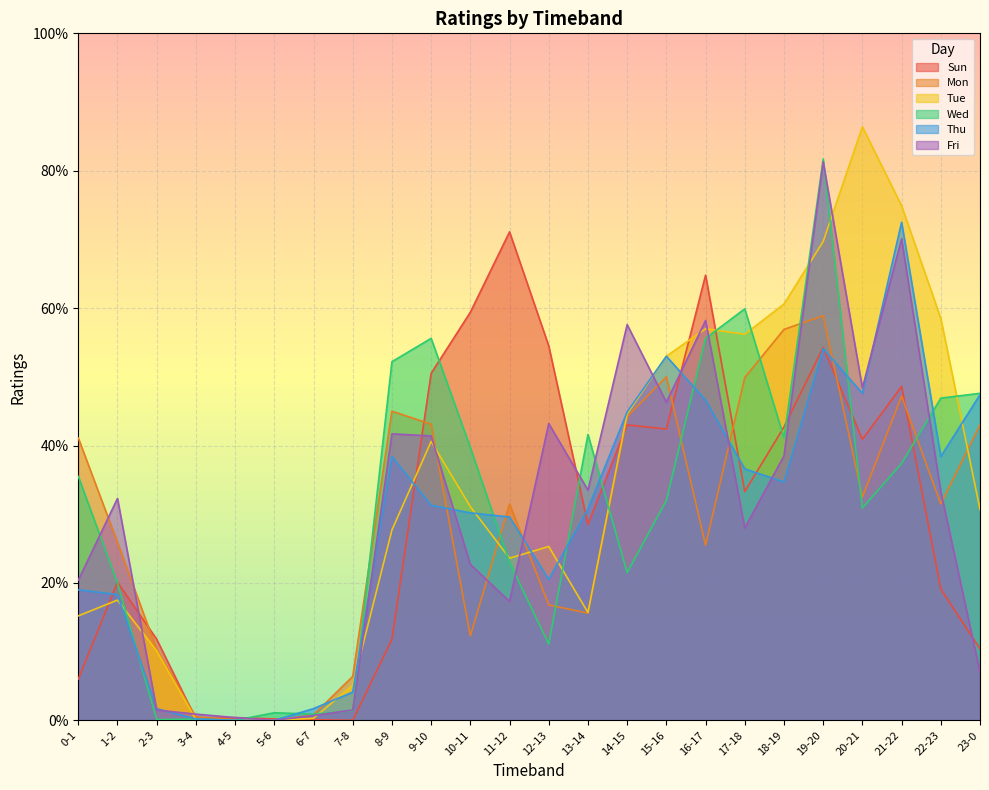

Reading right to left, extract all data points from this chart.

Sun: 23-0=0.1	22-23=0.2	21-22=0.5	20-21=0.4	19-20=0.5	18-19=0.4	17-18=0.3	16-17=0.6	15-16=0.4	14-15=0.4	13-14=0.3	12-13=0.5	11-12=0.7	10-11=0.6	9-10=0.5	8-9=0.1	7-8=0.0	6-7=0.0	5-6=0.0	4-5=0.0	3-4=0.0	2-3=0.1	1-2=0.2	0-1=0.1
Mon: 23-0=0.4	22-23=0.3	21-22=0.5	20-21=0.3	19-20=0.6	18-19=0.6	17-18=0.5	16-17=0.3	15-16=0.5	14-15=0.4	13-14=0.2	12-13=0.2	11-12=0.3	10-11=0.1	9-10=0.4	8-9=0.5	7-8=0.1	6-7=0.0	5-6=0.0	4-5=0.0	3-4=0.0	2-3=0.1	1-2=0.3	0-1=0.4
Tue: 23-0=0.3	22-23=0.6	21-22=0.7	20-21=0.9	19-20=0.7	18-19=0.6	17-18=0.6	16-17=0.6	15-16=0.5	14-15=0.4	13-14=0.2	12-13=0.3	11-12=0.2	10-11=0.3	9-10=0.4	8-9=0.3	7-8=0.1	6-7=0.0	5-6=0.0	4-5=0.0	3-4=0.0	2-3=0.1	1-2=0.2	0-1=0.2
Wed: 23-0=0.5	22-23=0.5	21-22=0.4	20-21=0.3	19-20=0.8	18-19=0.4	17-18=0.6	16-17=0.6	15-16=0.3	14-15=0.2	13-14=0.4	12-13=0.1	11-12=0.2	10-11=0.4	9-10=0.6	8-9=0.5	7-8=0.0	6-7=0.0	5-6=0.0	4-5=0.0	3-4=0.0	2-3=0.0	1-2=0.2	0-1=0.4
Thu: 23-0=0.5	22-23=0.4	21-22=0.7	20-21=0.5	19-20=0.5	18-19=0.3	17-18=0.4	16-17=0.5	15-16=0.5	14-15=0.4	13-14=0.3	12-13=0.2	11-12=0.3	10-11=0.3	9-10=0.3	8-9=0.4	7-8=0.0	6-7=0.0	5-6=0.0	4-5=0.0	3-4=0.0	2-3=0.0	1-2=0.2	0-1=0.2
Fri: 23-0=0.1	22-23=0.3	21-22=0.7	20-21=0.5	19-20=0.8	18-19=0.4	17-18=0.3	16-17=0.6	15-16=0.5	14-15=0.6	13-14=0.3	12-13=0.4	11-12=0.2	10-11=0.2	9-10=0.4	8-9=0.4	7-8=0.0	6-7=0.0	5-6=0.0	4-5=0.0	3-4=0.0	2-3=0.0	1-2=0.3	0-1=0.2